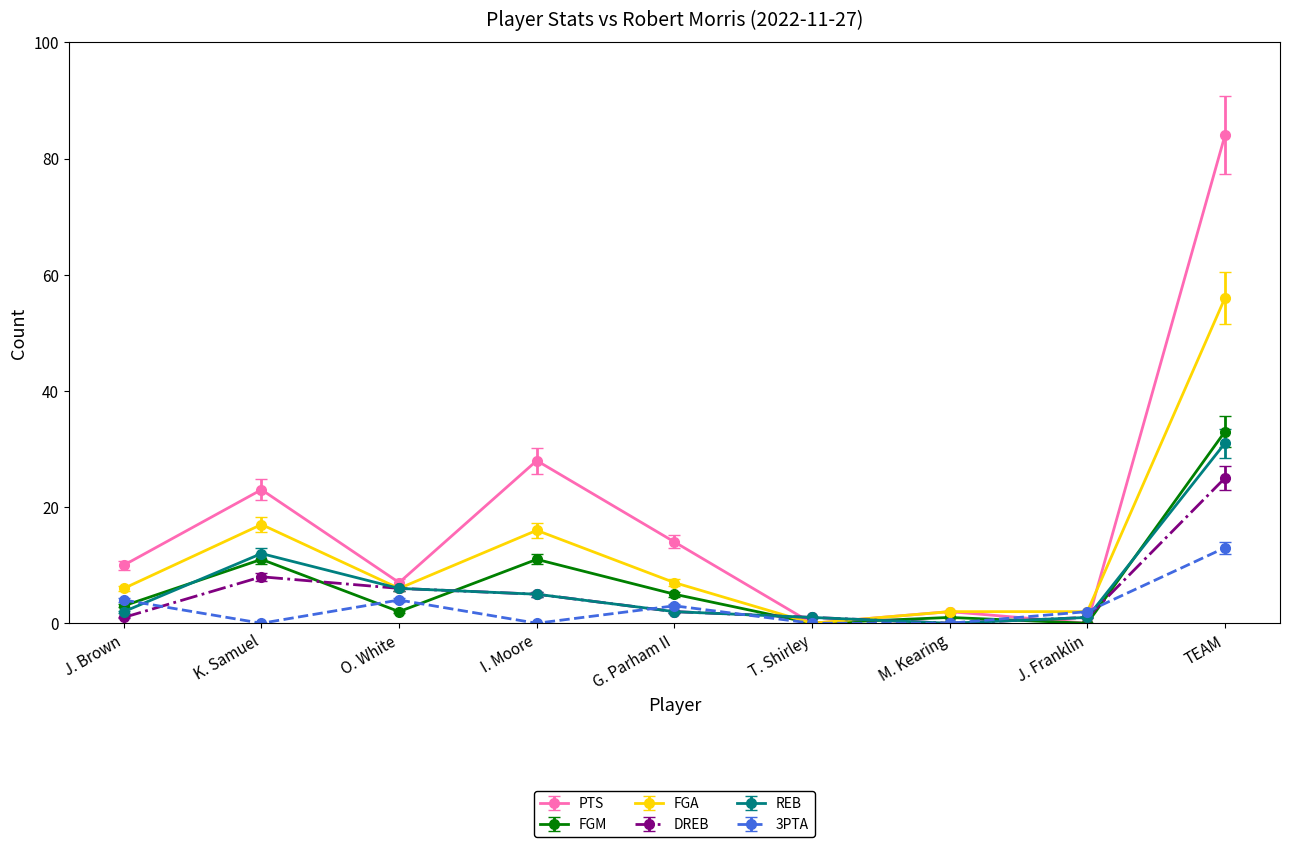

At which category is the sum across all series the highest?

TEAM